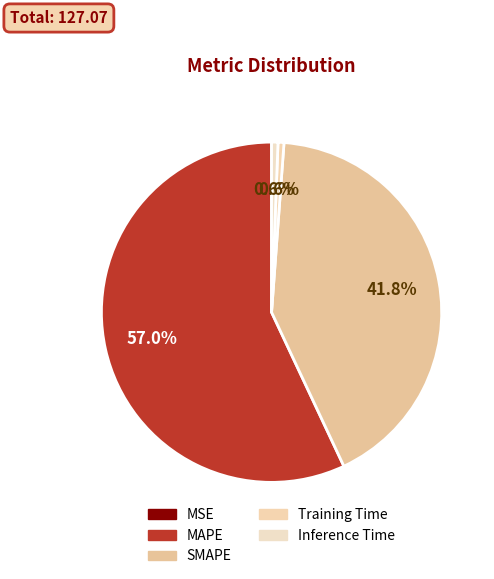

Which category has the smallest portion of the pie?

MSE